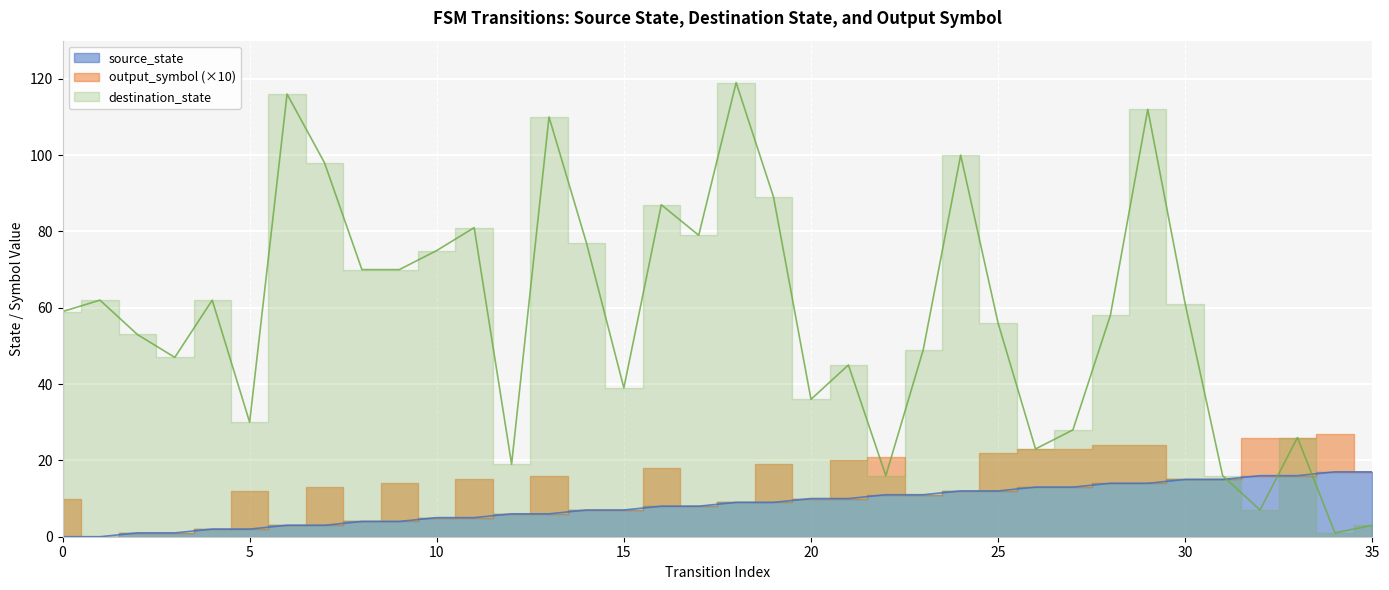

Which category has the highest value in the destination_state series?

18